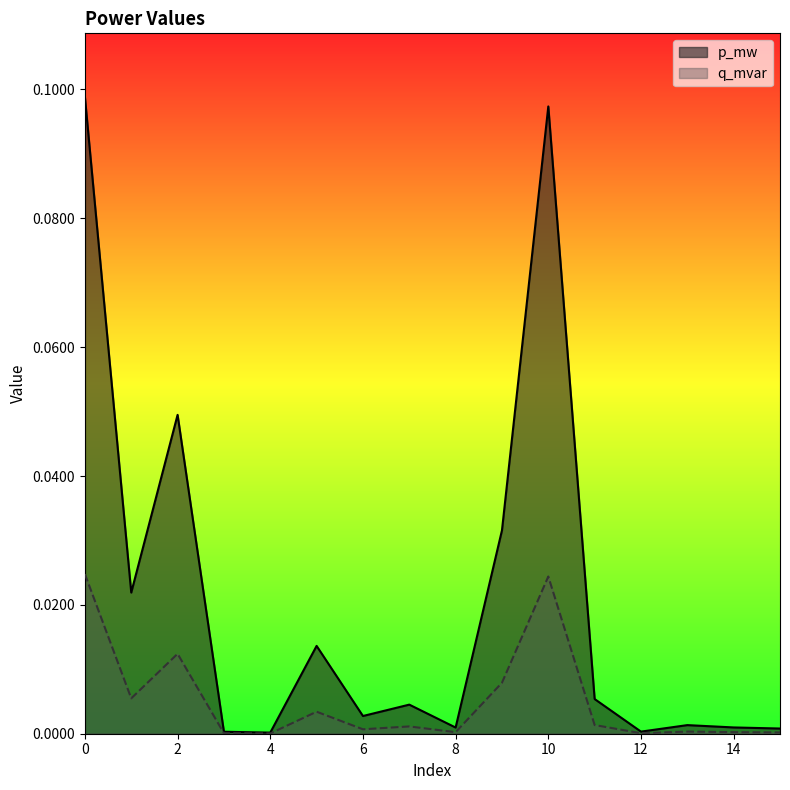

Does the chart have visible grid lines?

No